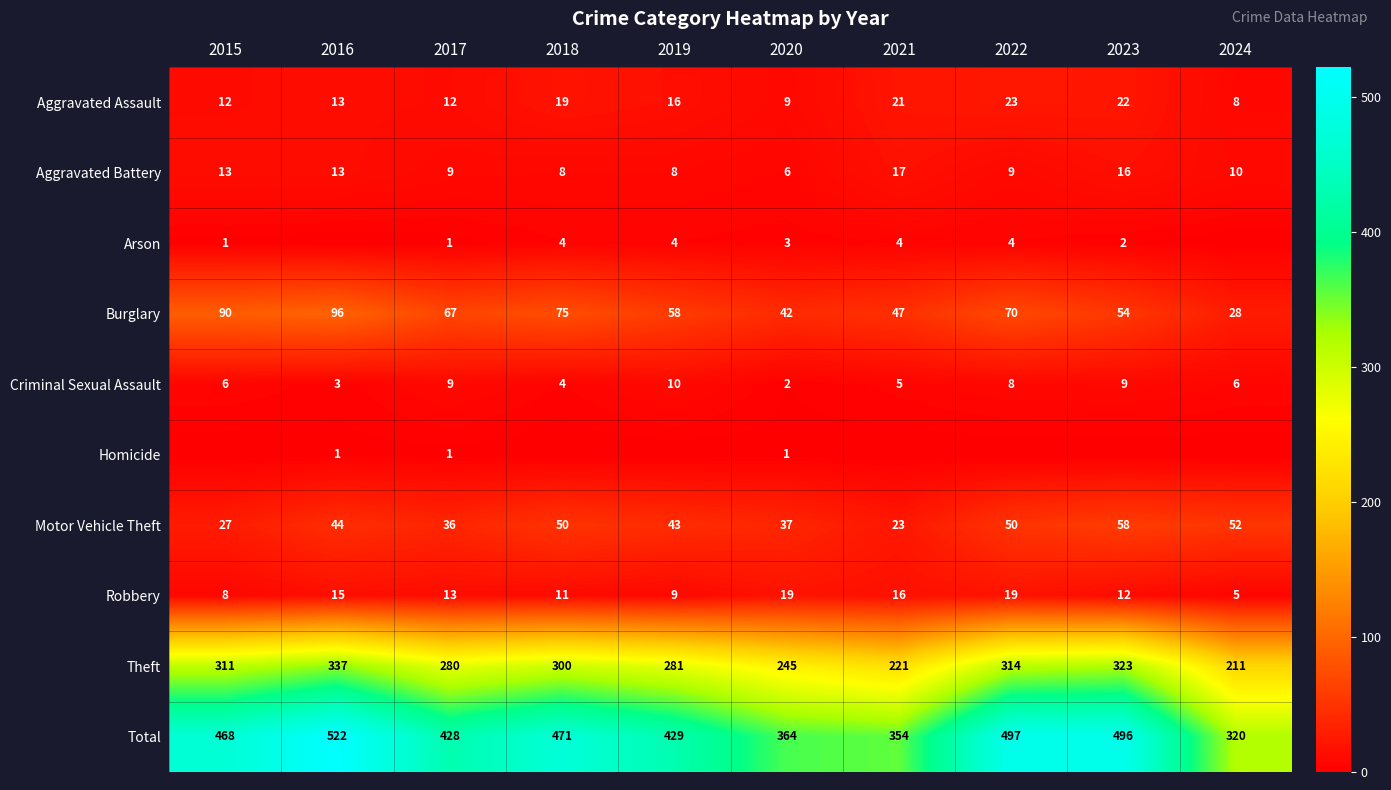

Where does the Aggravated Assault series first go above 16?

2018